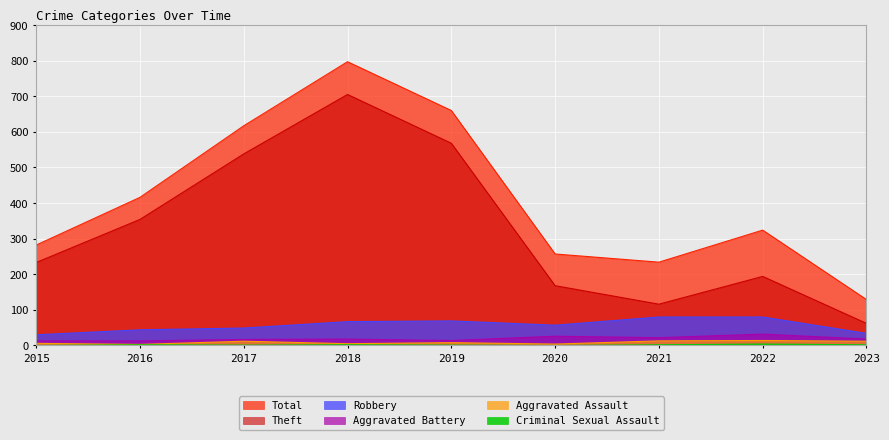

Reading left to right, list all the values displayed in this chart.

Theft: 233	354	538	705	568	168	116	194	62
Total: 282	416	617	797	660	257	234	324	129
Robbery: 30	44	49	67	69	57	80	80	34
Aggravated Battery: 13	13	17	18	14	26	22	32	18
Aggravated Assault: 6	3	12	5	8	4	13	14	12
Criminal Sexual Assault: 0	2	1	2	1	0	2	4	2